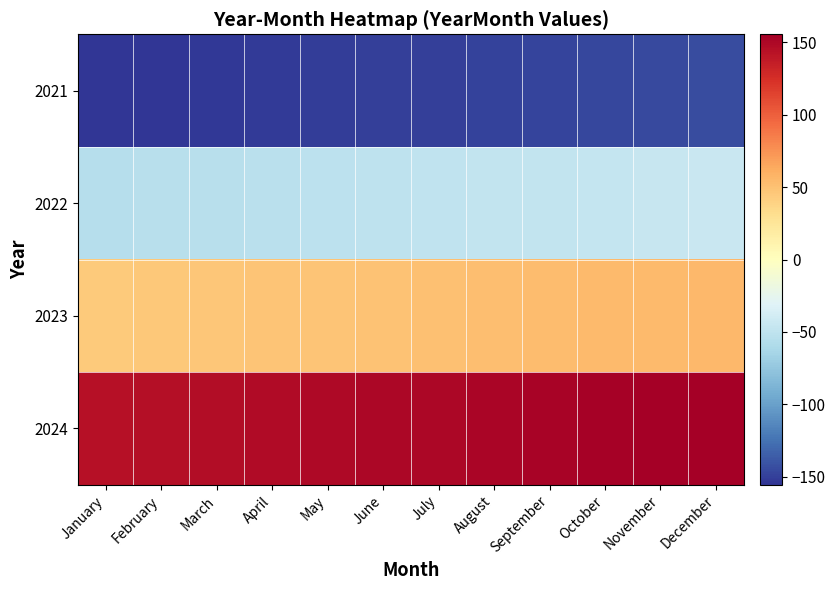

Reading right to left, transcribe all the data shown in this chart.

2021: December=-144.5	November=-145.5	October=-146.5	September=-147.5	August=-148.5	July=-149.5	June=-150.5	May=-151.5	April=-152.5	March=-153.5	February=-154.5	January=-155.5
2022: December=-44.5	November=-45.5	October=-46.5	September=-47.5	August=-48.5	July=-49.5	June=-50.5	May=-51.5	April=-52.5	March=-53.5	February=-54.5	January=-55.5
2023: December=55.5	November=54.5	October=53.5	September=52.5	August=51.5	July=50.5	June=49.5	May=48.5	April=47.5	March=46.5	February=45.5	January=44.5
2024: December=155.5	November=154.5	October=153.5	September=152.5	August=151.5	July=150.5	June=149.5	May=148.5	April=147.5	March=146.5	February=145.5	January=144.5